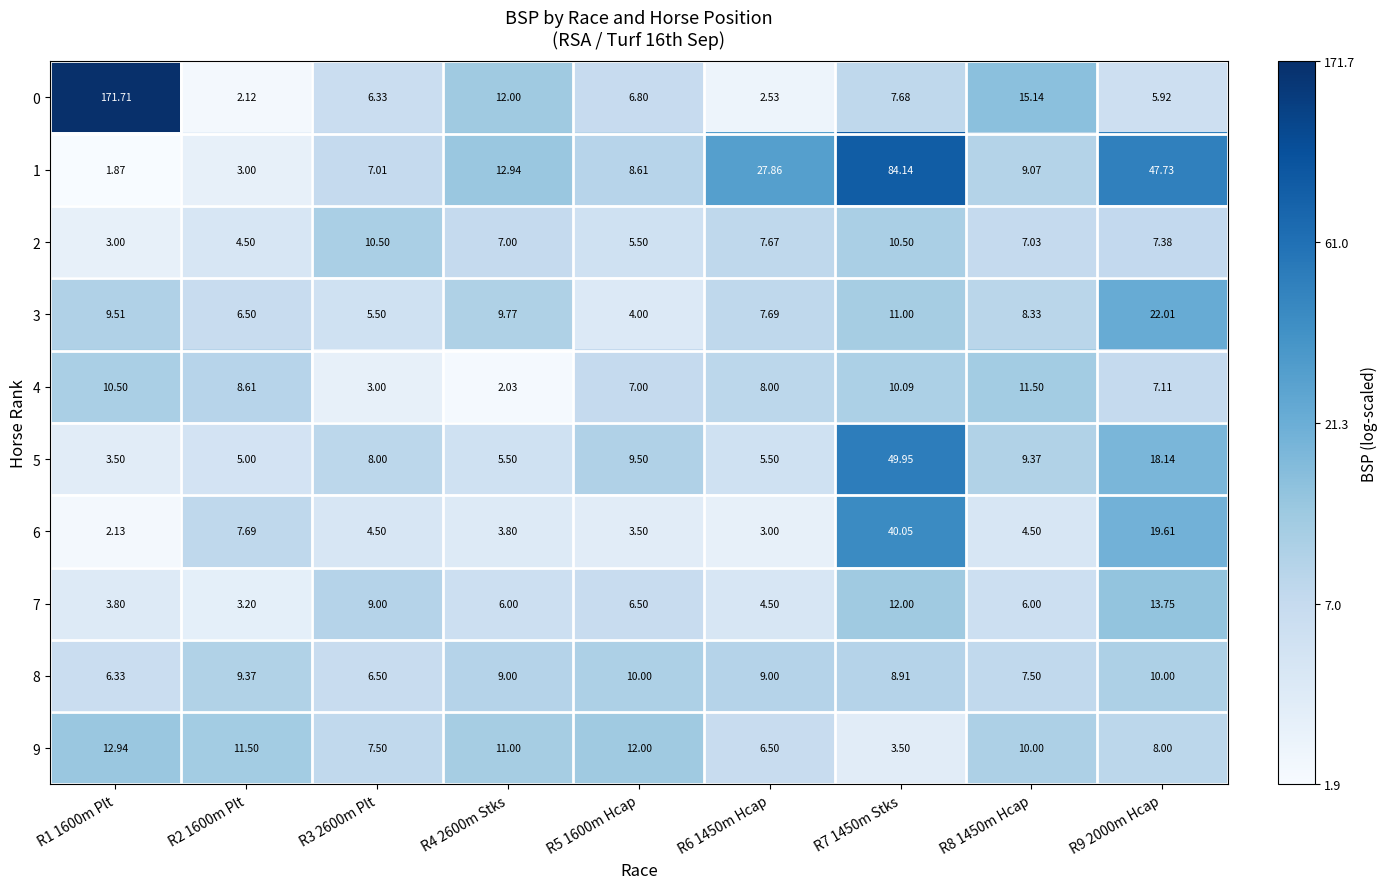

Is the value of 3 at R1 1600m Plt greater than the value of 4 at R2 1600m Plt?

Yes